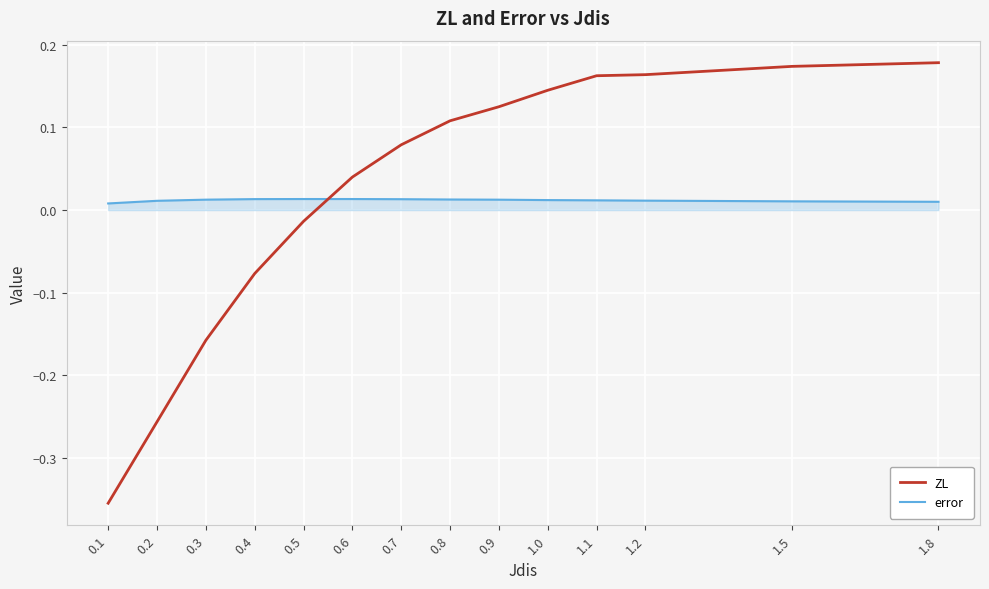

Between 0.3 and 1.8, which series saw the biggest shift?

ZL